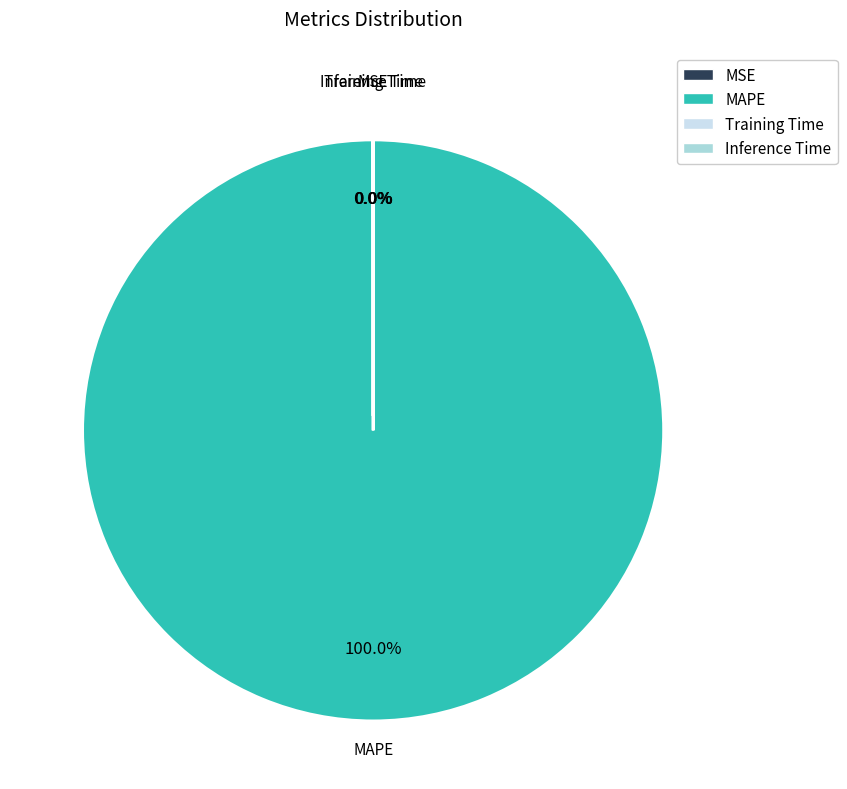

Which slice is the largest?

MAPE